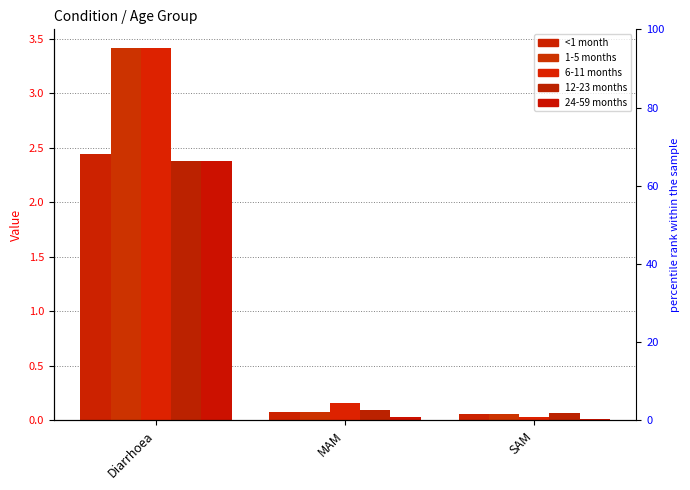

Reading left to right, what are all the values shown in this chart?

<1 month: Diarrhoea=2.4	MAM=0.1	SAM=0.1
1-5 months: Diarrhoea=3.4	MAM=0.1	SAM=0.1
6-11 months: Diarrhoea=3.4	MAM=0.2	SAM=0.0
12-23 months: Diarrhoea=2.4	MAM=0.1	SAM=0.1
24-59 months: Diarrhoea=2.4	MAM=0.0	SAM=0.0